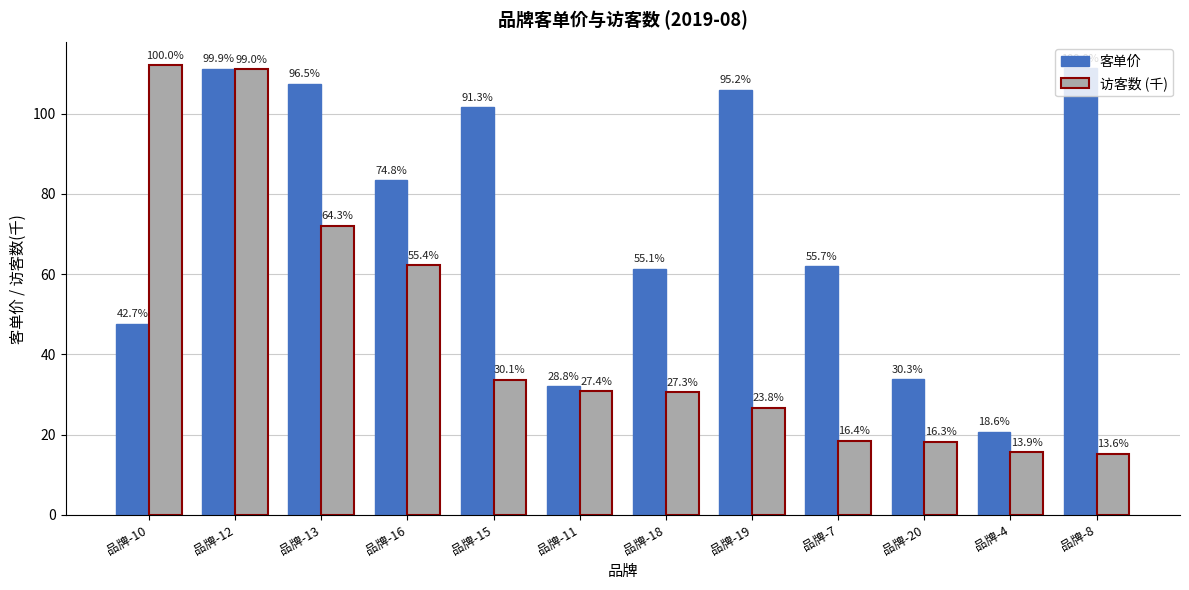

At which category is the sum across all series the highest?

品牌-12